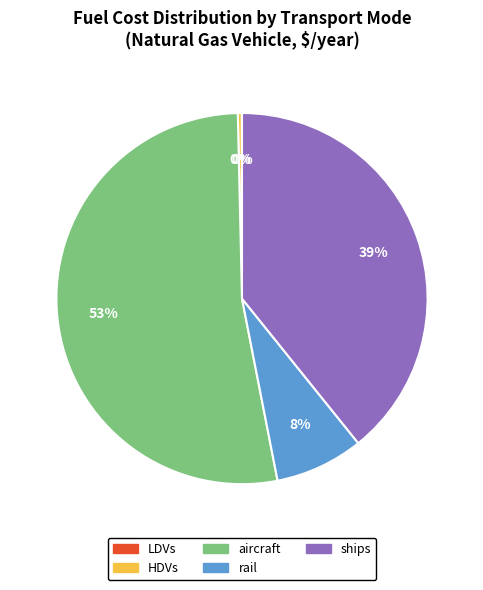

Is there a majority slice in this chart?

Yes